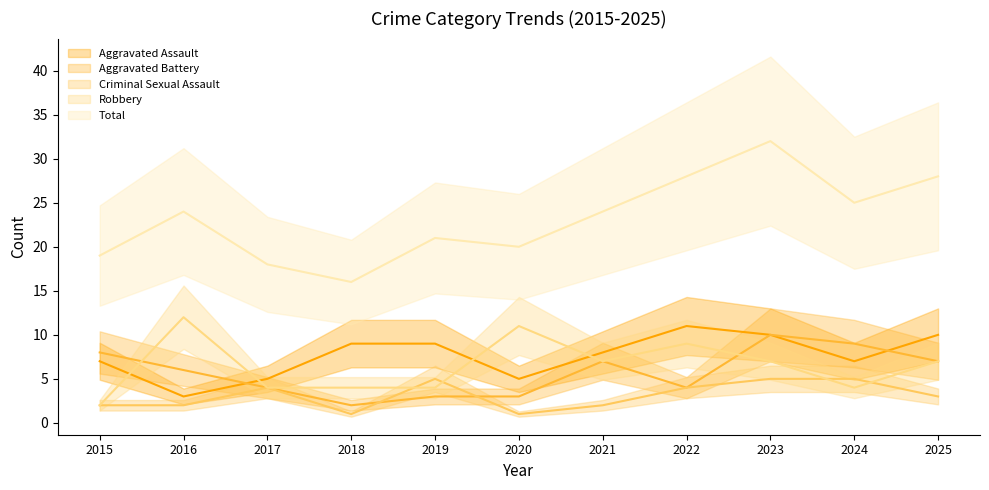

Reading left to right, transcribe all the data shown in this chart.

Aggravated Assault: 7	3	5	9	9	5	8	11	10	7	10
Aggravated Battery: 8	6	4	2	3	3	7	4	10	9	7
Criminal Sexual Assault: 2	2	4	1	5	1	2	4	5	5	3
Robbery: 2	12	4	4	4	11	7	9	7	4	7
Total: 19	24	18	16	21	20	24	28	32	25	28